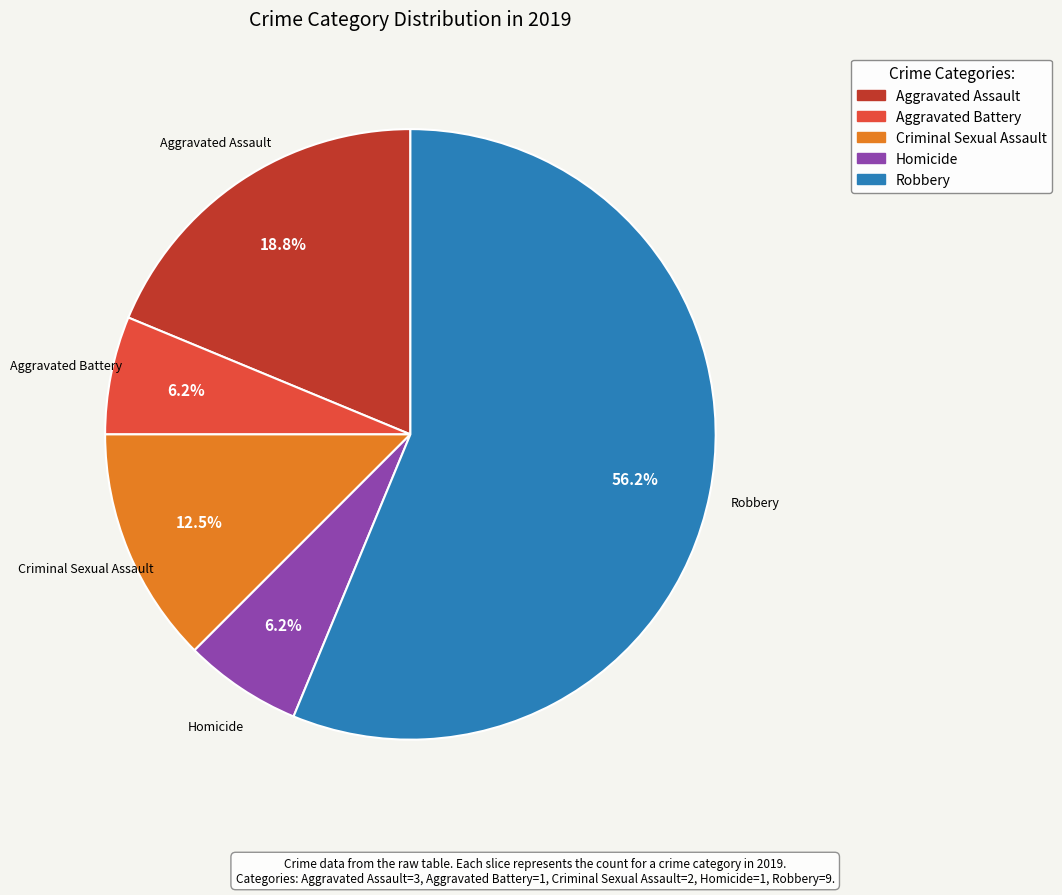

To the nearest percent, what is the combined percentage of Robbery and Criminal Sexual Assault?

69%